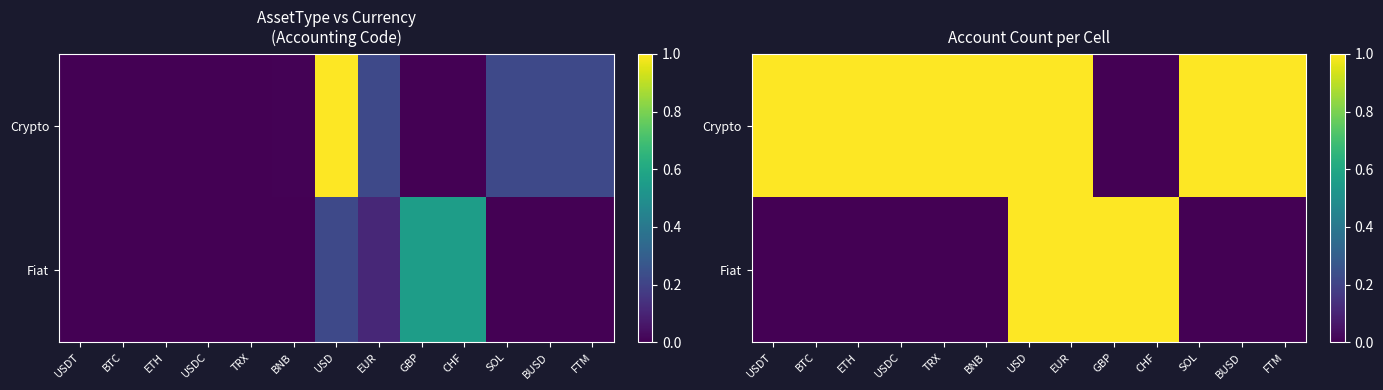

The Fiat series shows 0 at FTM. True or false?

True